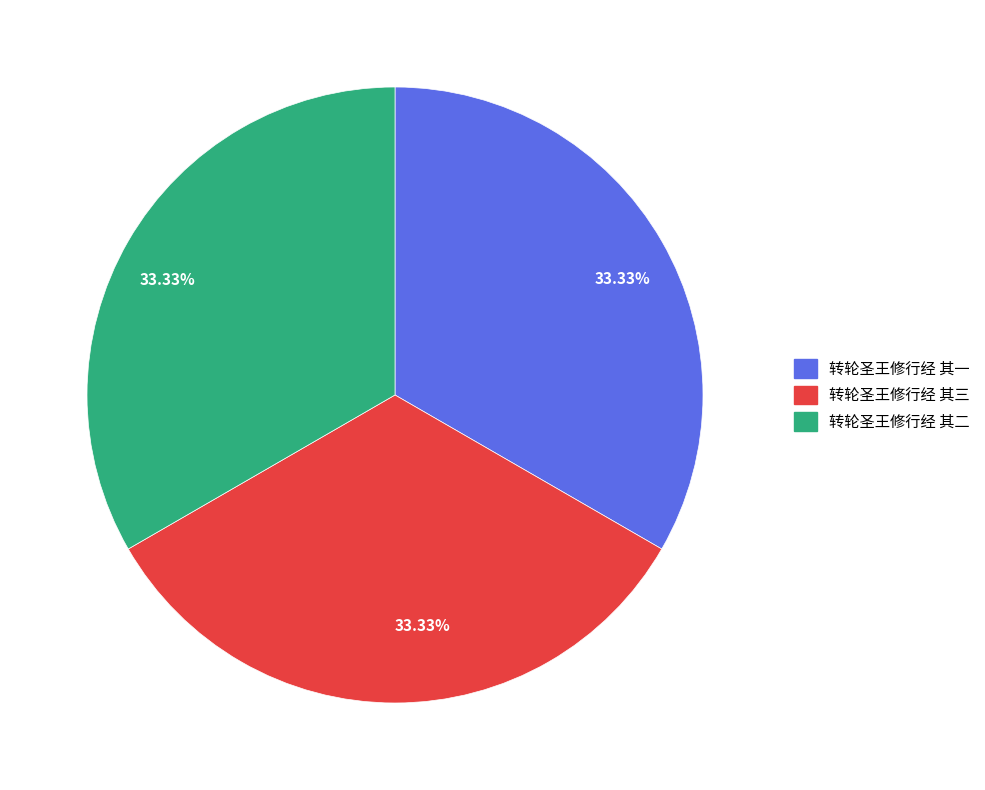

Is it true that 转轮圣王修行经 其三 is 40% of the pie?

False